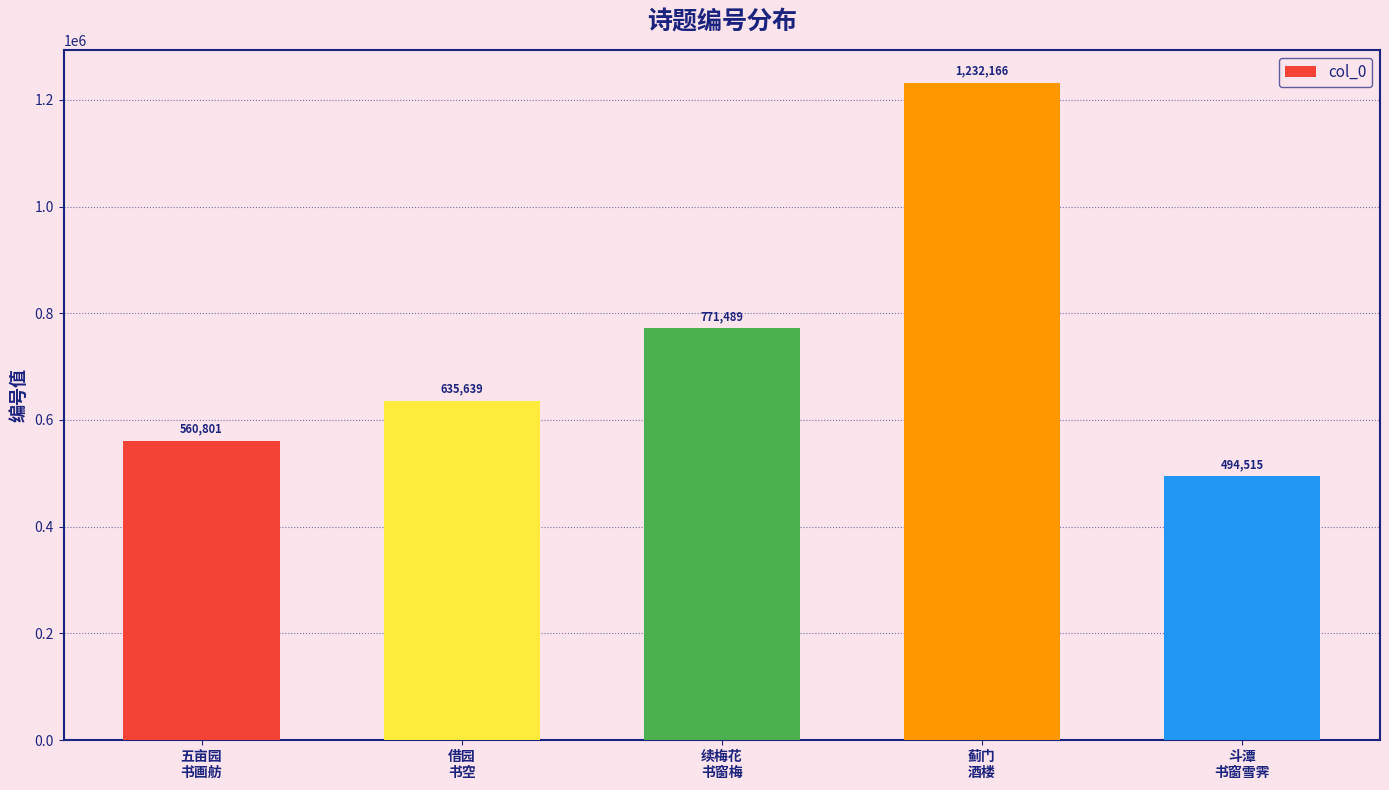

Between 借园
书空 and 斗潭
书窗雪霁, which is larger?

借园
书空